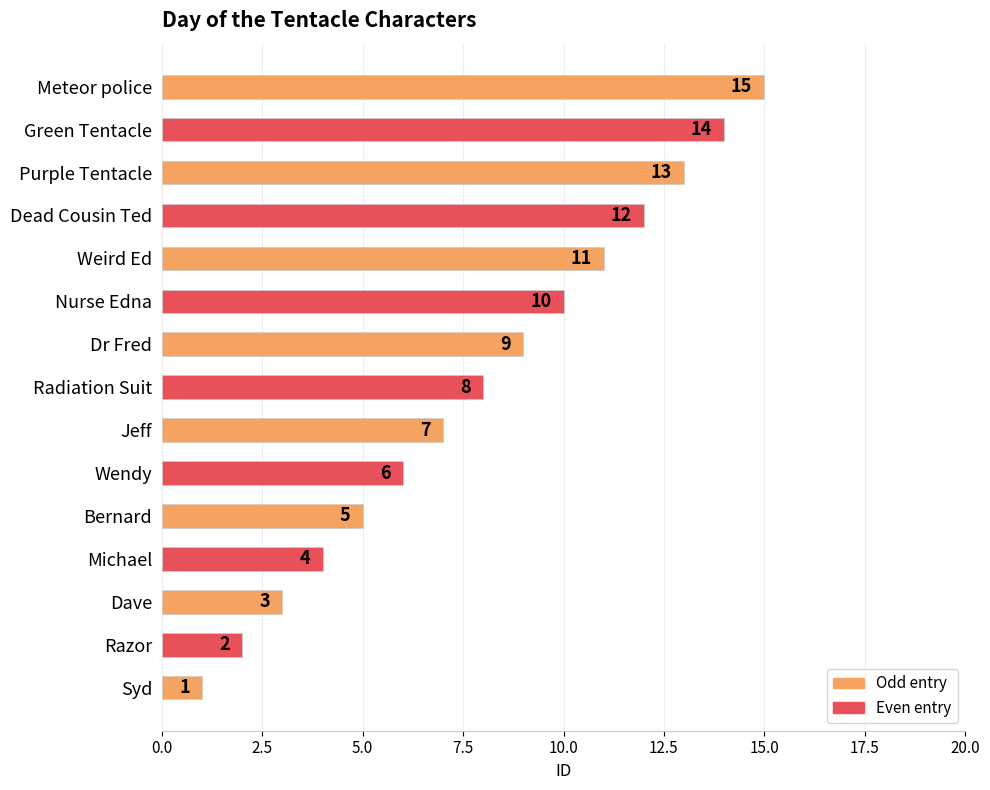

Which label corresponds to the largest value in the chart?

Meteor police